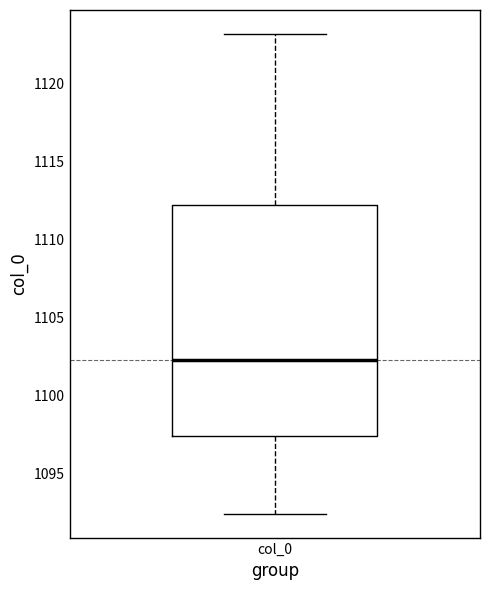

Transcribe this box plot: give where the median line is, the range the box spans, and where the two whiskers end, as read against the y-axis. The values are not printed on the chart, so give them approximately, as read against the axis.

median 1102.5, box 1097.5 to 1112.0, whiskers 1092.5 to 1123.0